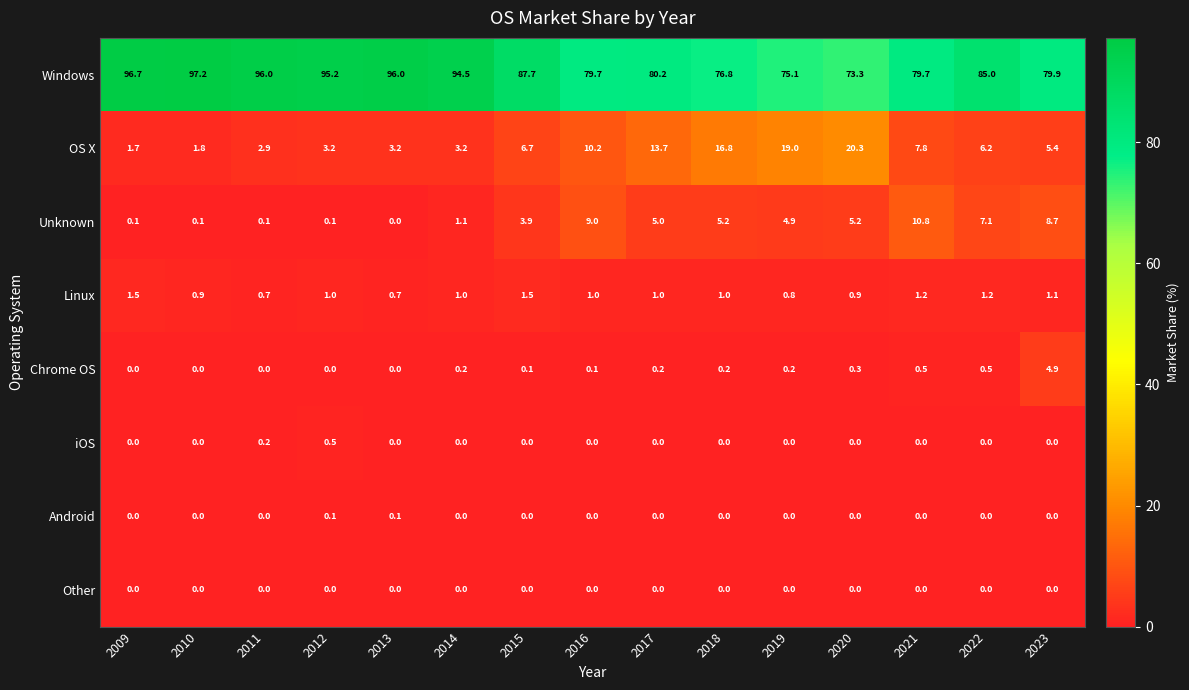

Which series has the largest total across all categories?

Windows